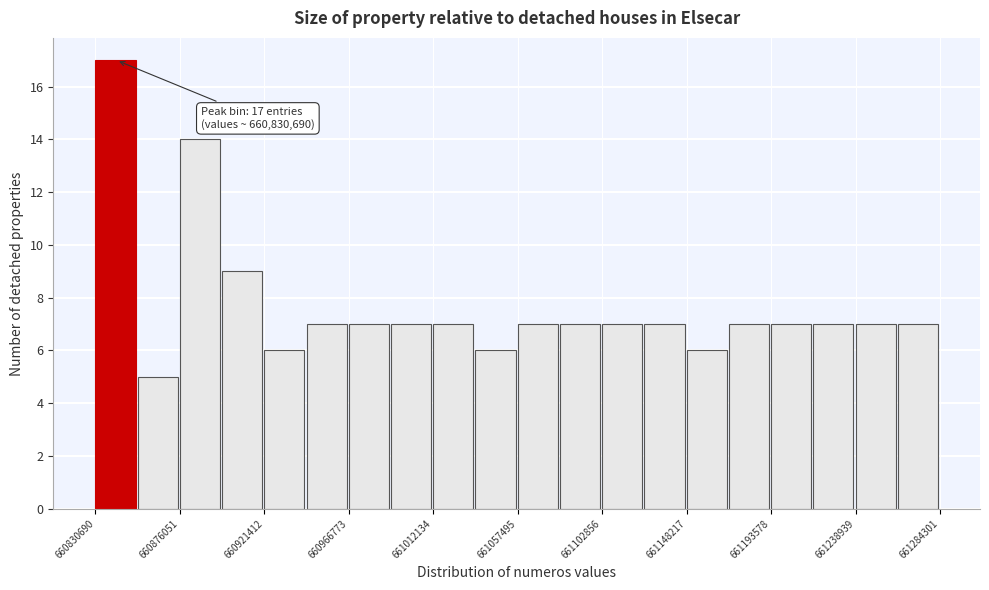

Which range on the x-axis has the tallest bar?

660830000 to 660855000